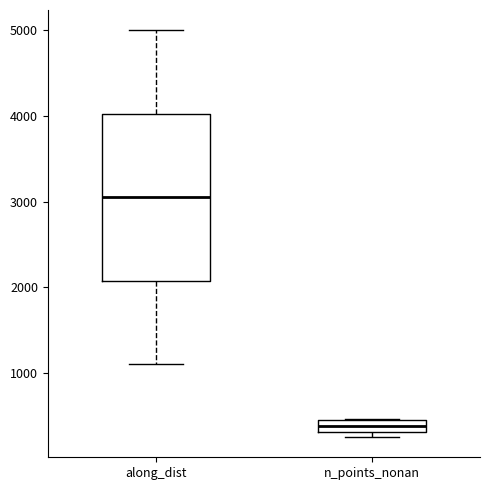

Which box has the highest median line?

along_dist